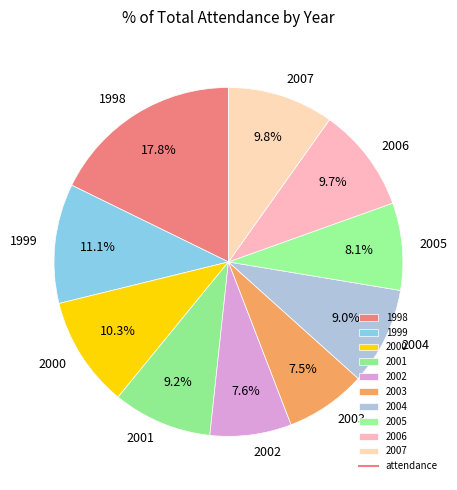

How many slices are in this pie chart?

10